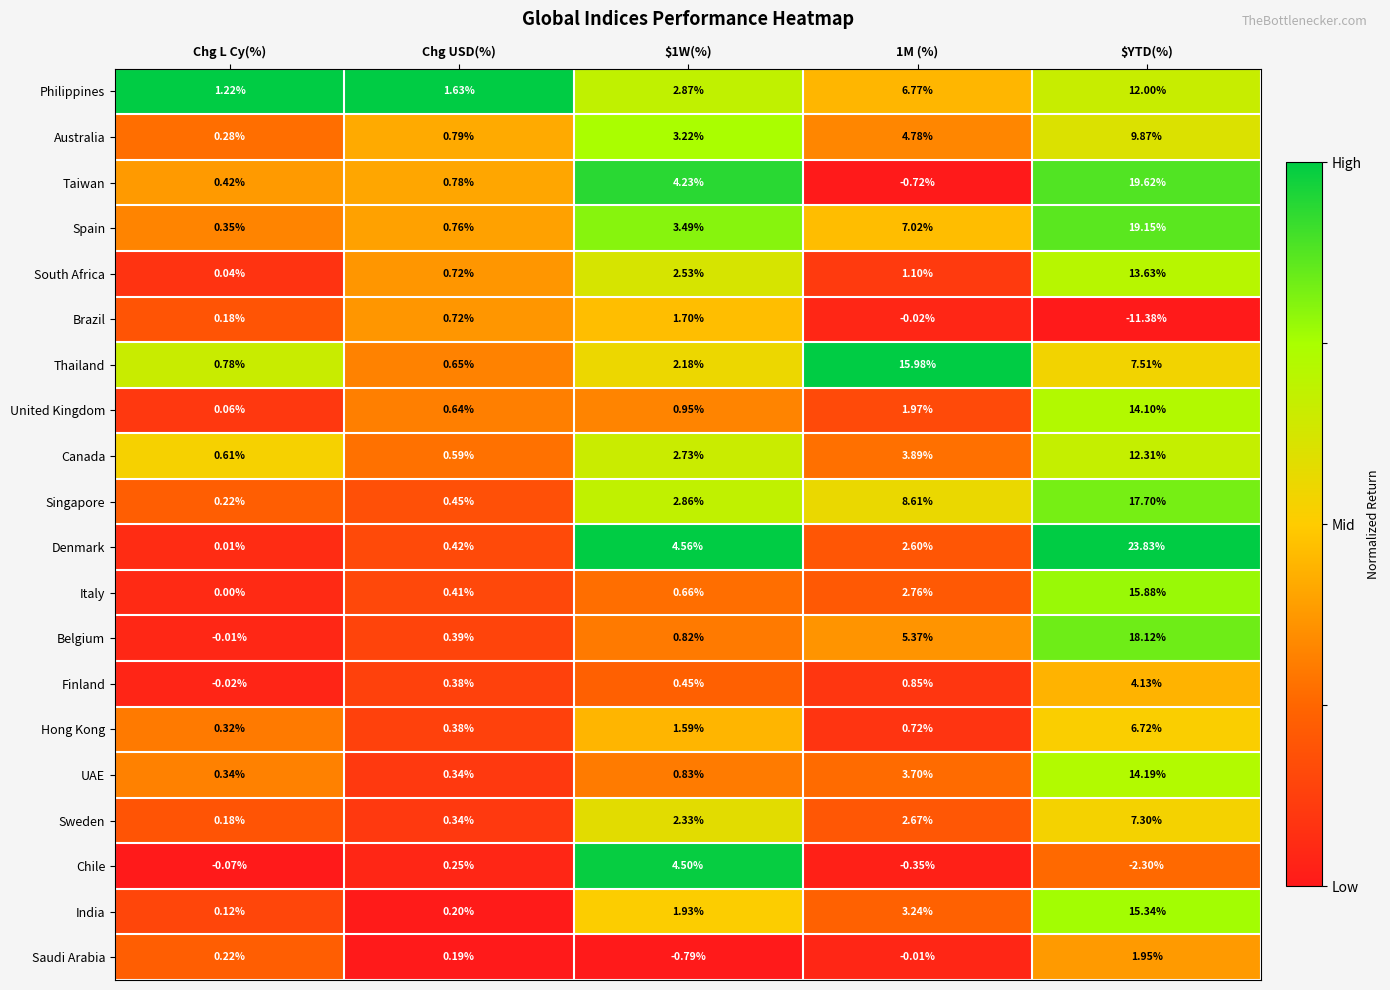

At 1M (%), list the series in order from smallest to largest.

Taiwan, Chile, Brazil, Saudi Arabia, Hong Kong, Finland, South Africa, United Kingdom, Denmark, Sweden, Italy, India, UAE, Canada, Australia, Belgium, Philippines, Spain, Singapore, Thailand